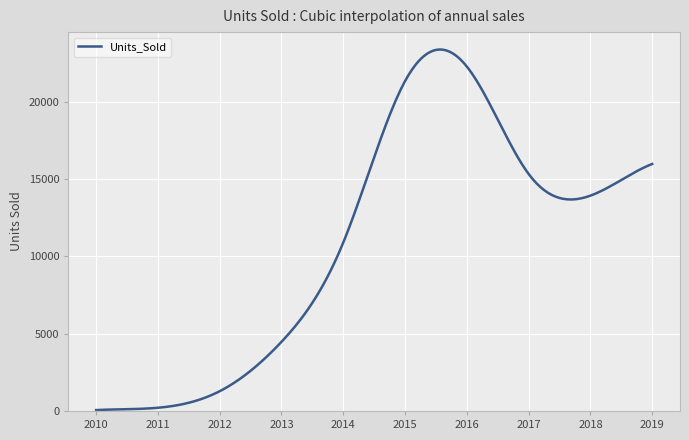

What is the greatest value displayed?

23397.4